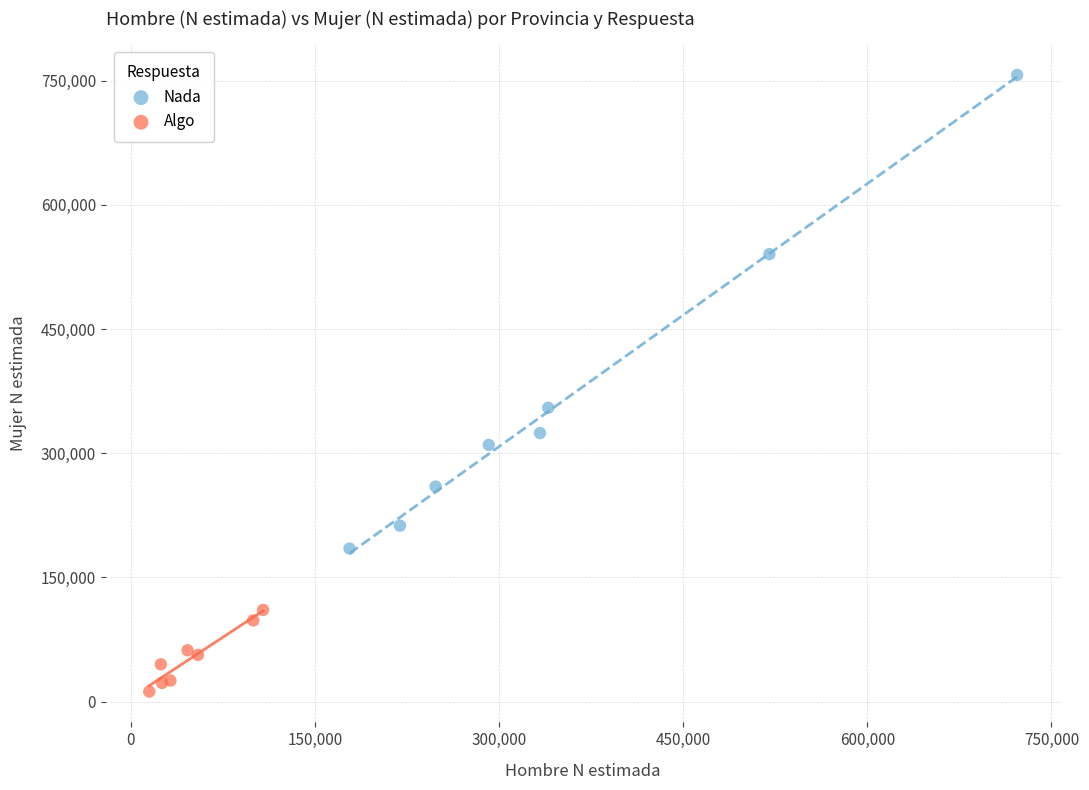

What are all the series names shown in the legend?

Nada, Algo